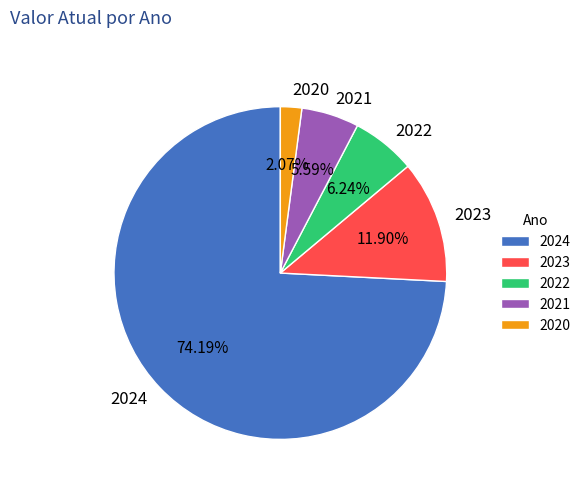

Which slice is the smallest?

2020